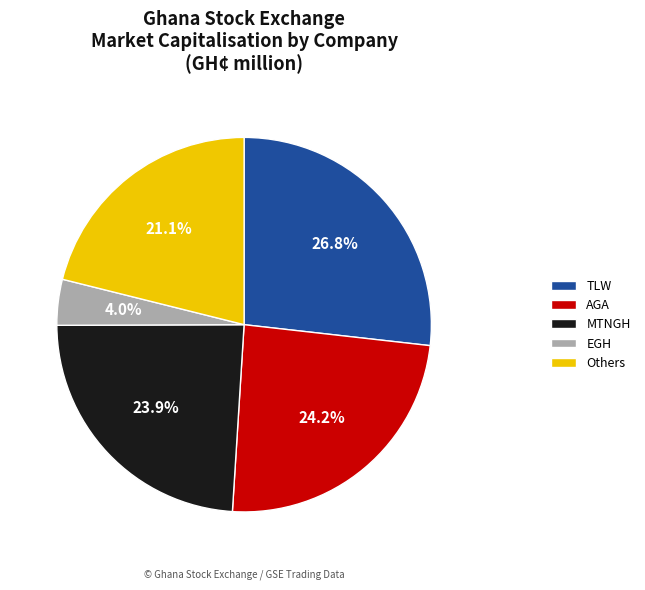

How many slices are in this pie chart?

5